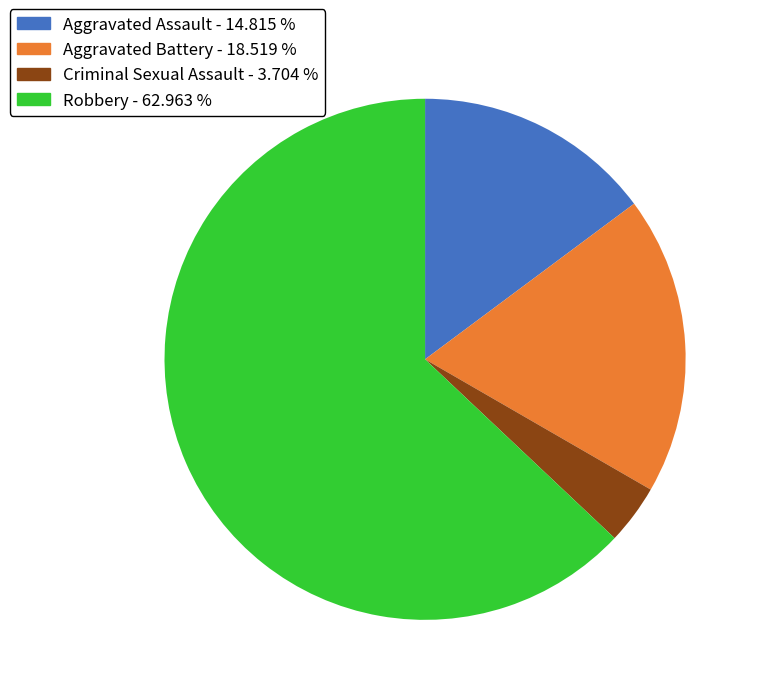

Which has a higher value, Aggravated Battery - 18.519 % or Aggravated Assault - 14.815 %?

Aggravated Battery - 18.519 %